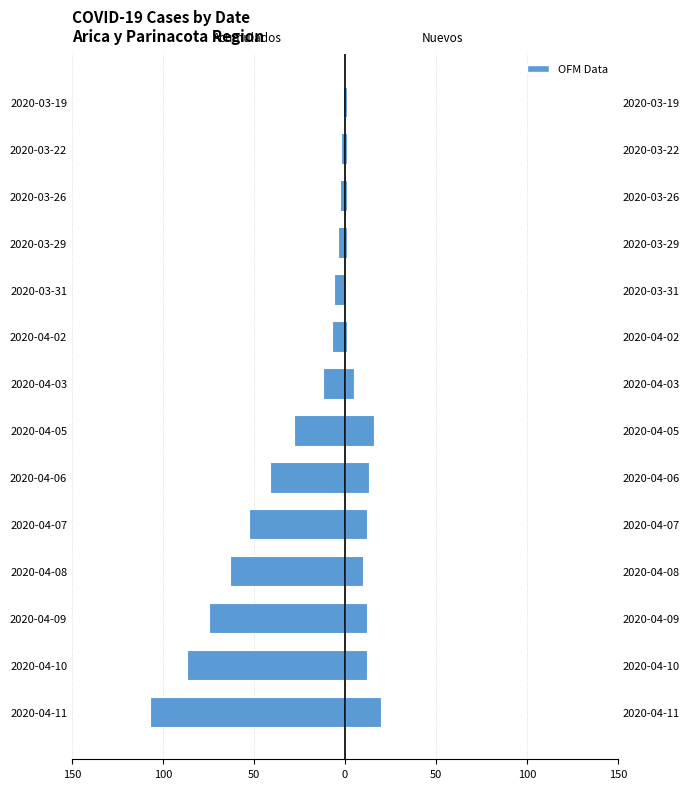

True or false: Casos nuevos totales has a value of 4 at 2020-04-08.

False